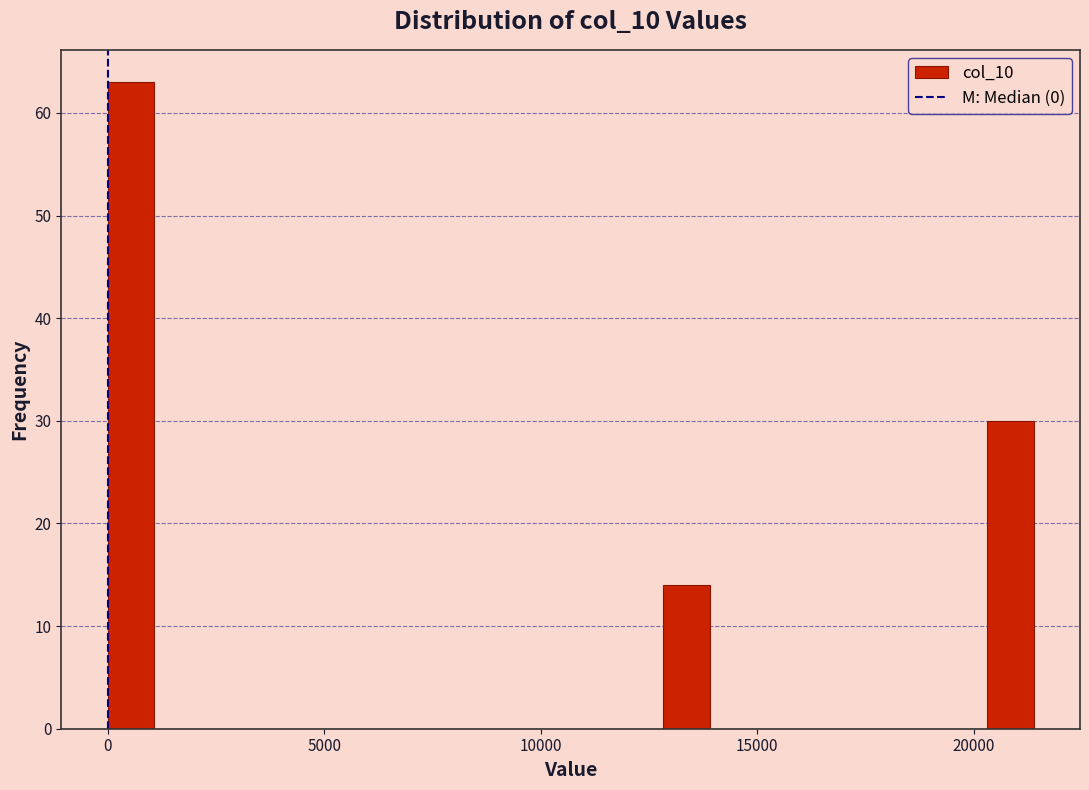

Around what value on the x-axis is the tallest bar? Give the approximate position of its centre, as read against the axis.

500